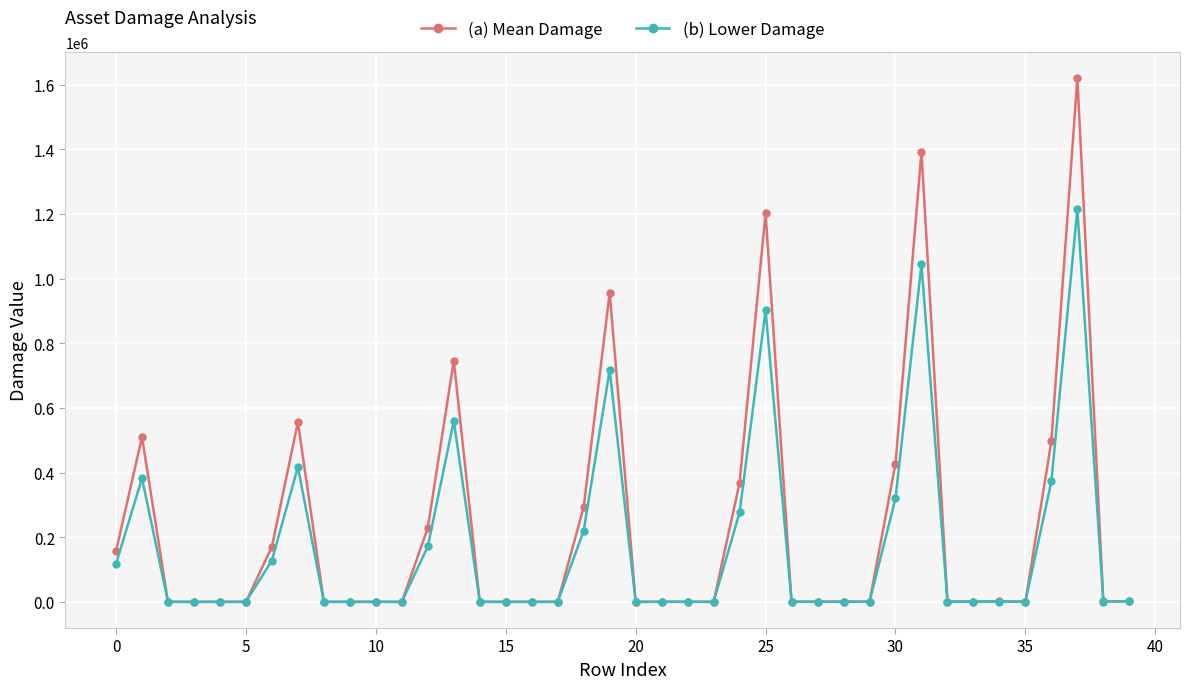

At how many categories does at least one series exceed 1254286?

2